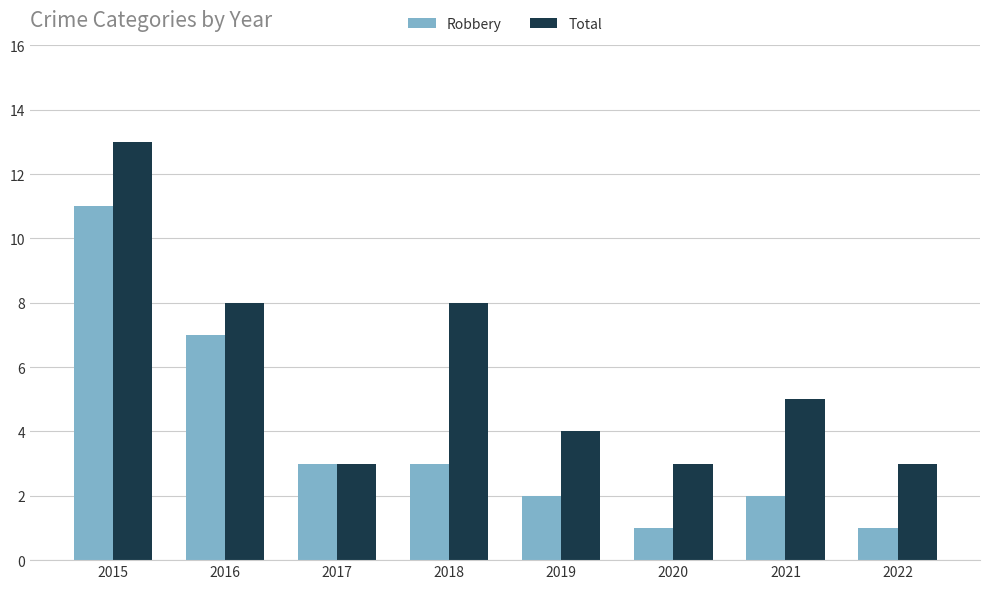

What is the difference between the highest and lowest values at 2019?

2